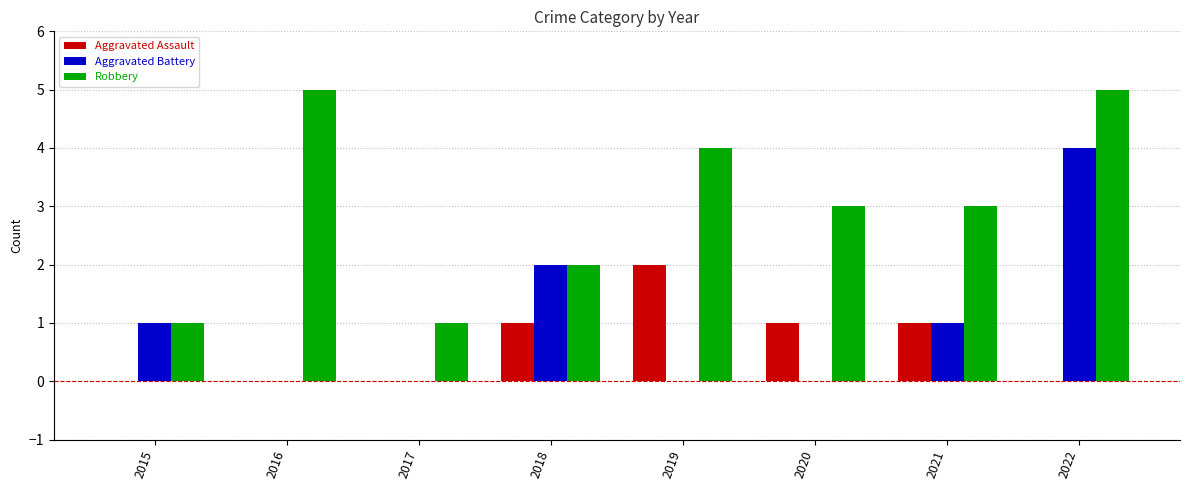

Is it true that Aggravated Assault equals -1 at 2015?

False